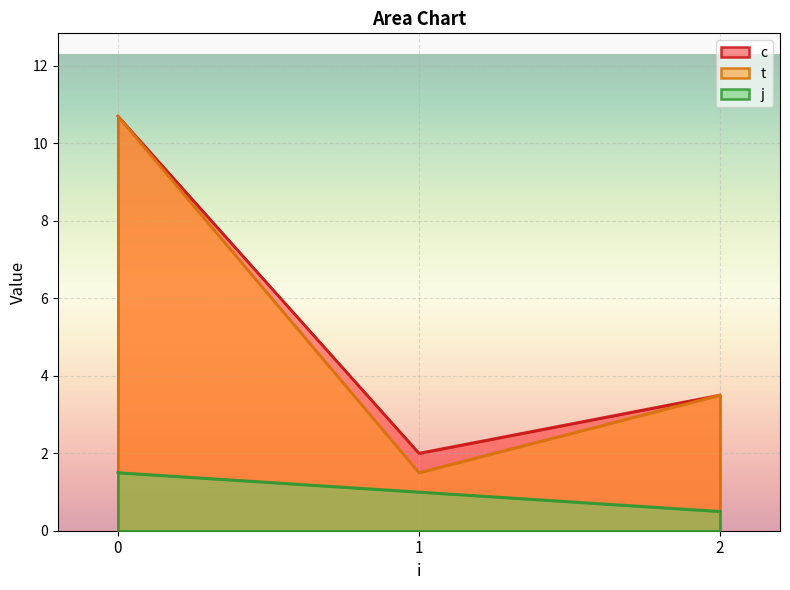

At which label is t closest to 6?

2